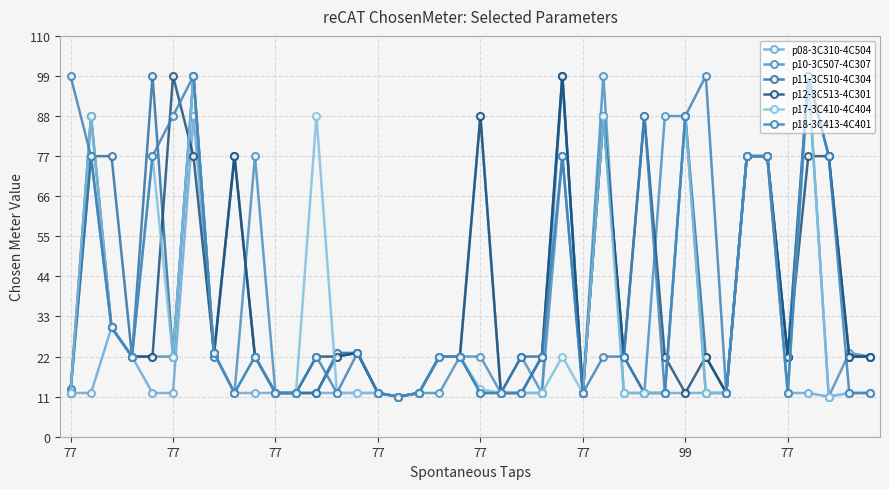

Which series has the widest spread of values?

p08-3C310-4C504